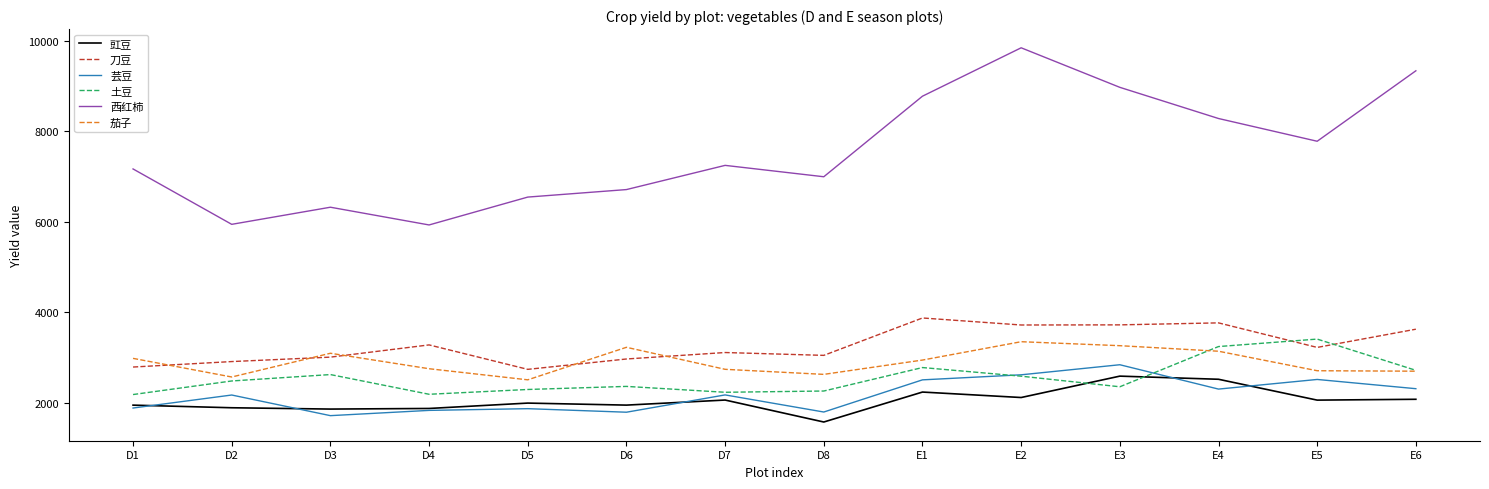

What value does the 土豆 series have at D2?

2485.2